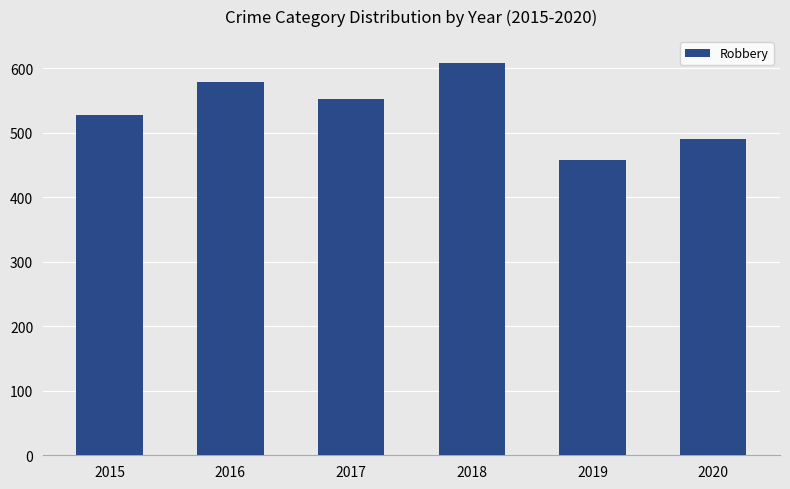

How many bars are there in total?

6